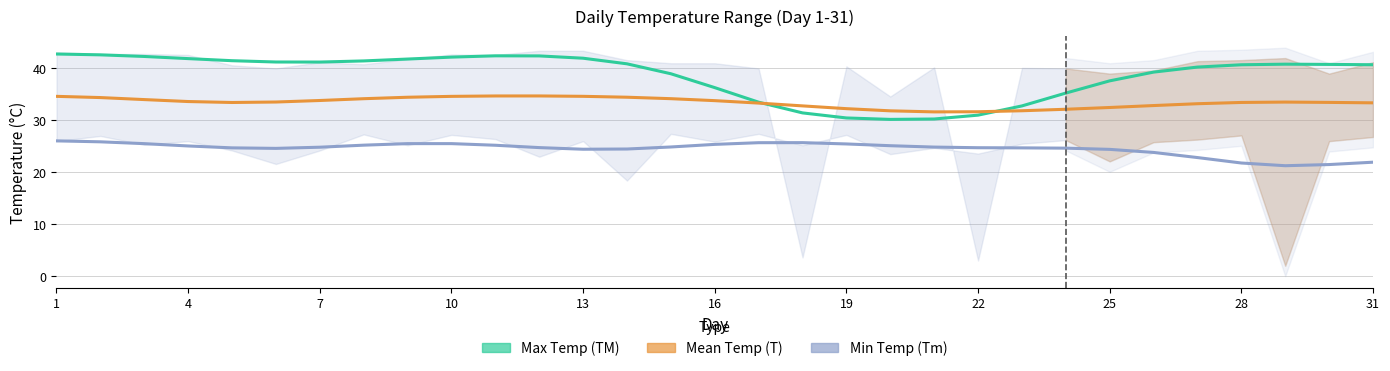

How many interior local valleys does the Max Temp (TM) series have?

2